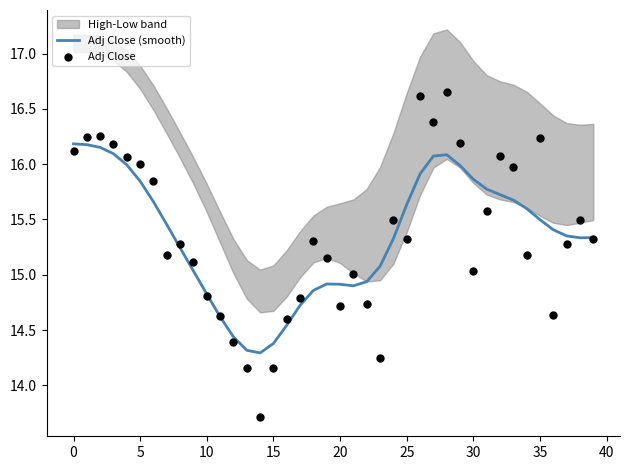

Is the value of Adj Close (smooth) at 17 greater than the value of Adj Close at 22?

No